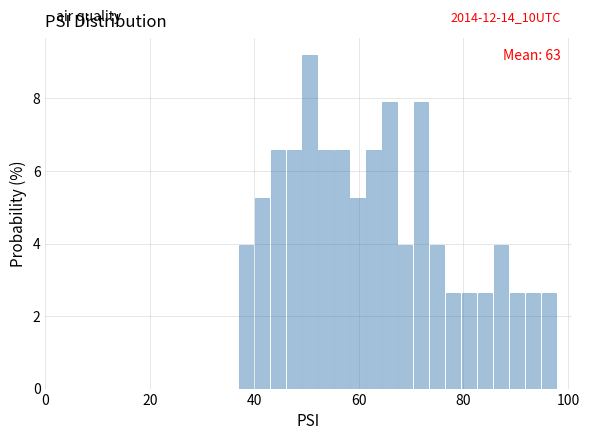

Around what value on the x-axis is the tallest bar? Give the approximate position of its centre, as read against the axis.

50